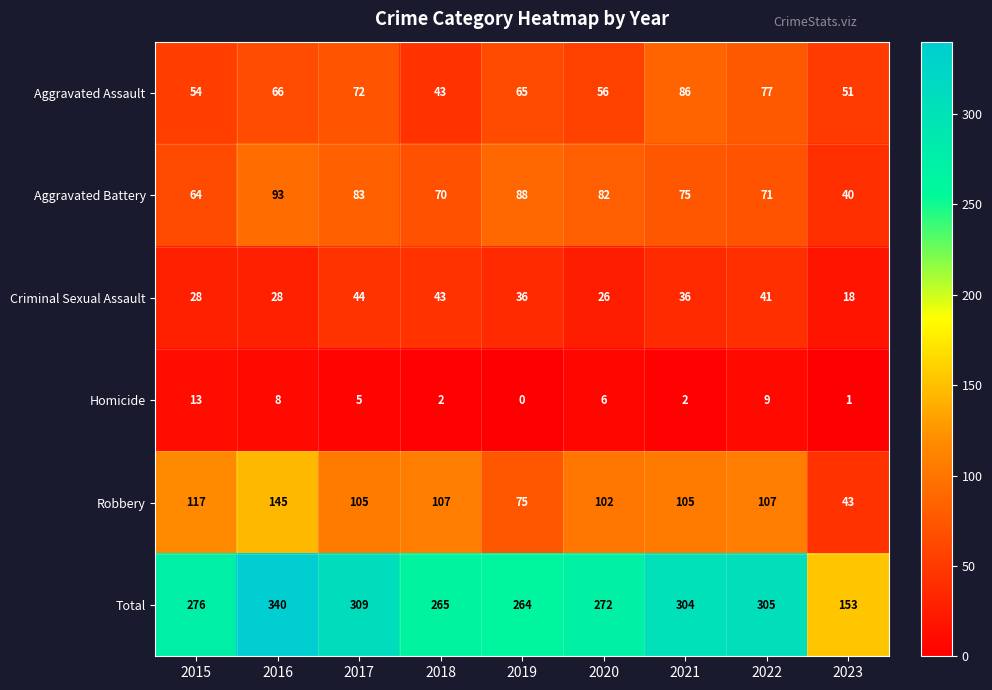

At how many categories does at least one series exceed 144?

9